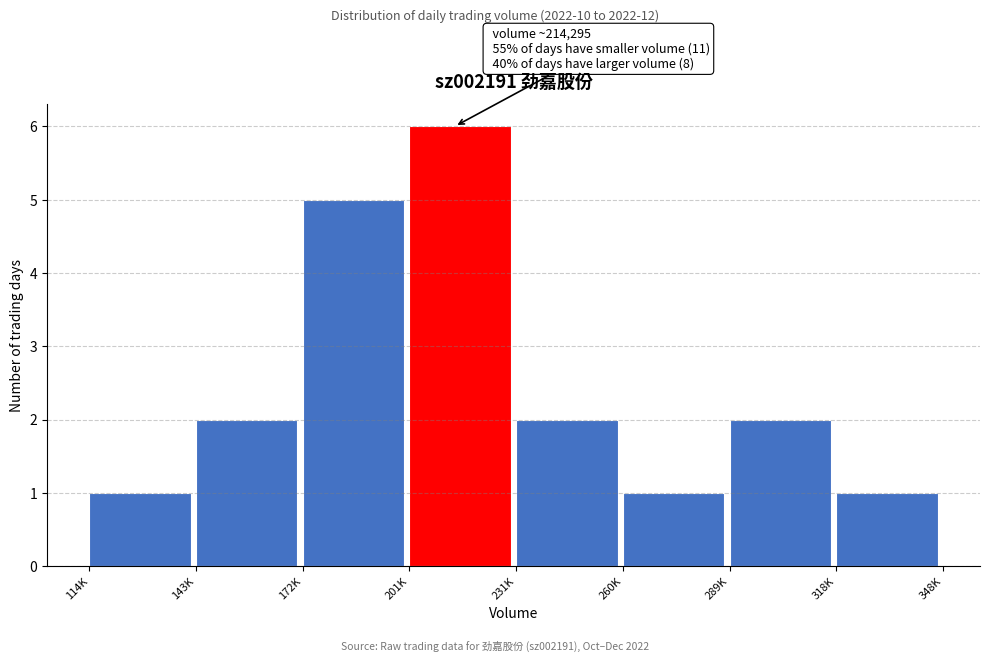

Reading left to right, list all the values displayed in this chart.

1	2	5	6	2	1	2	1